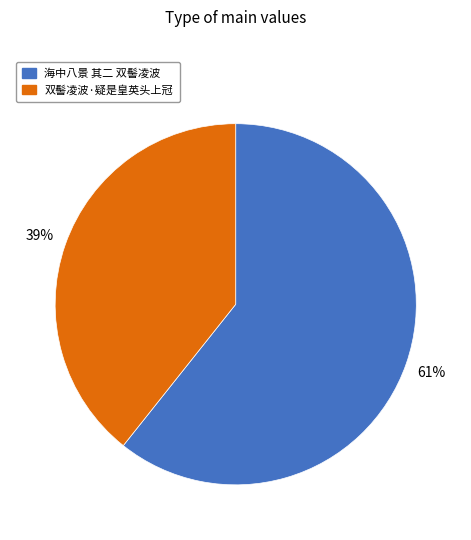

Is the sum of 双髻凌波·疑是皇英头上冠 and 海中八景 其二 双髻凌波 greater than half?

Yes